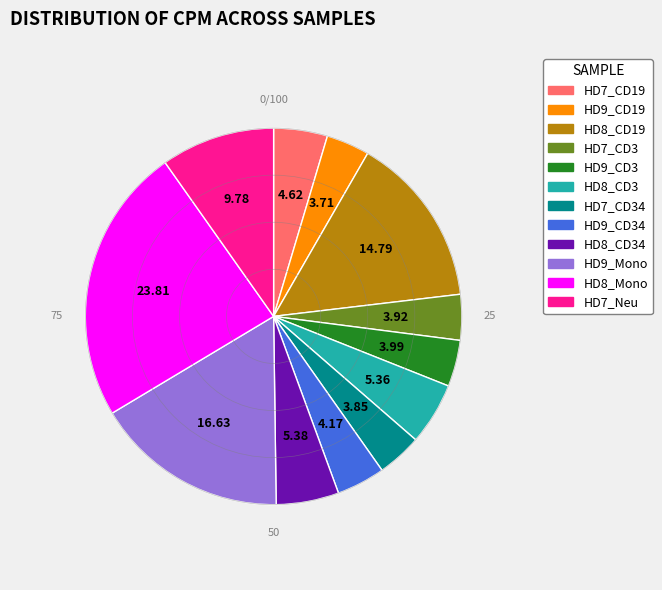

Is there a majority slice in this chart?

No